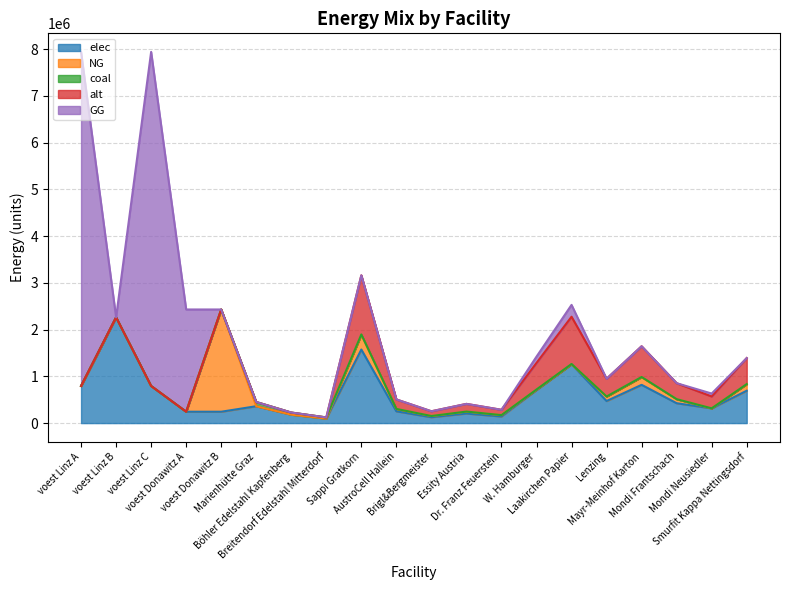

What is the difference between the maximum and minimum values in the coal series?

90200.0